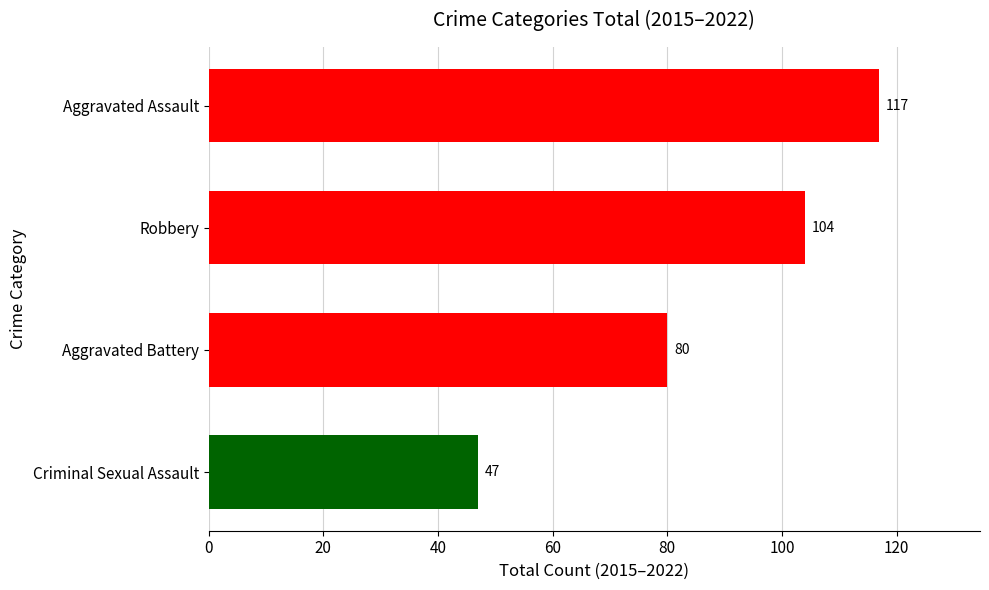

List the labels in order of value, smallest first.

Criminal Sexual Assault, Aggravated Battery, Robbery, Aggravated Assault